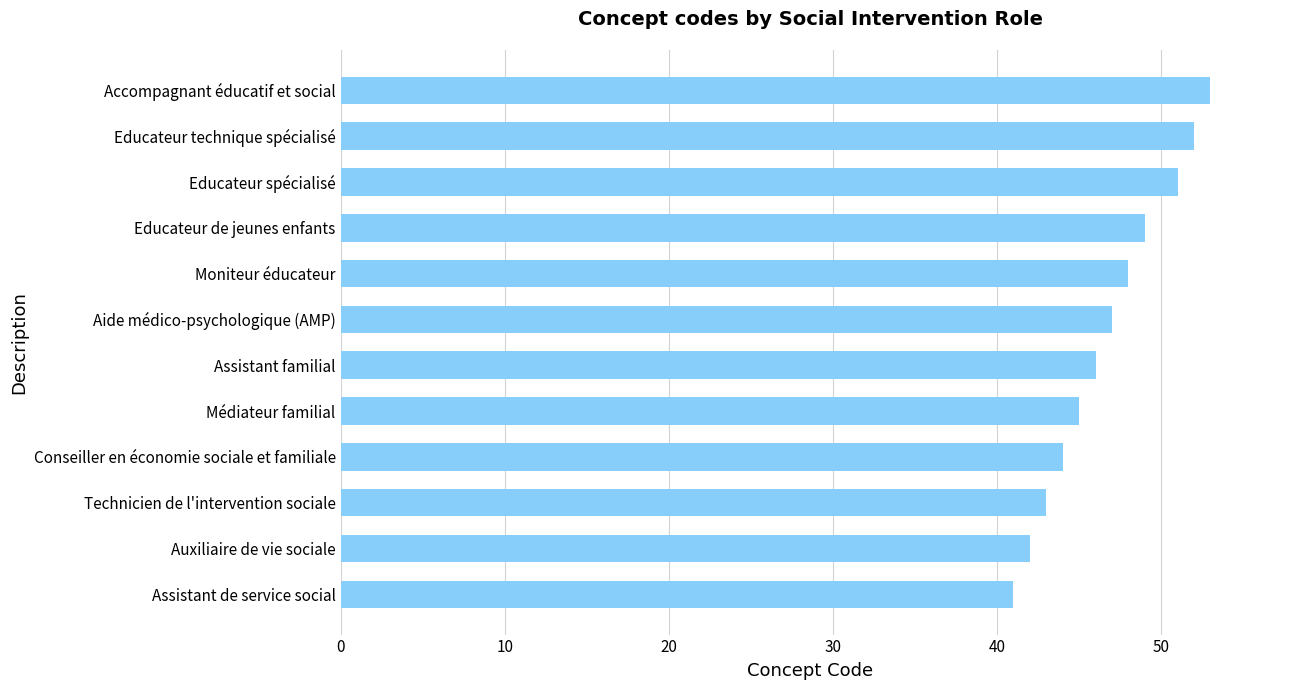

Are the bars grouped side by side (vs. stacked)?

No